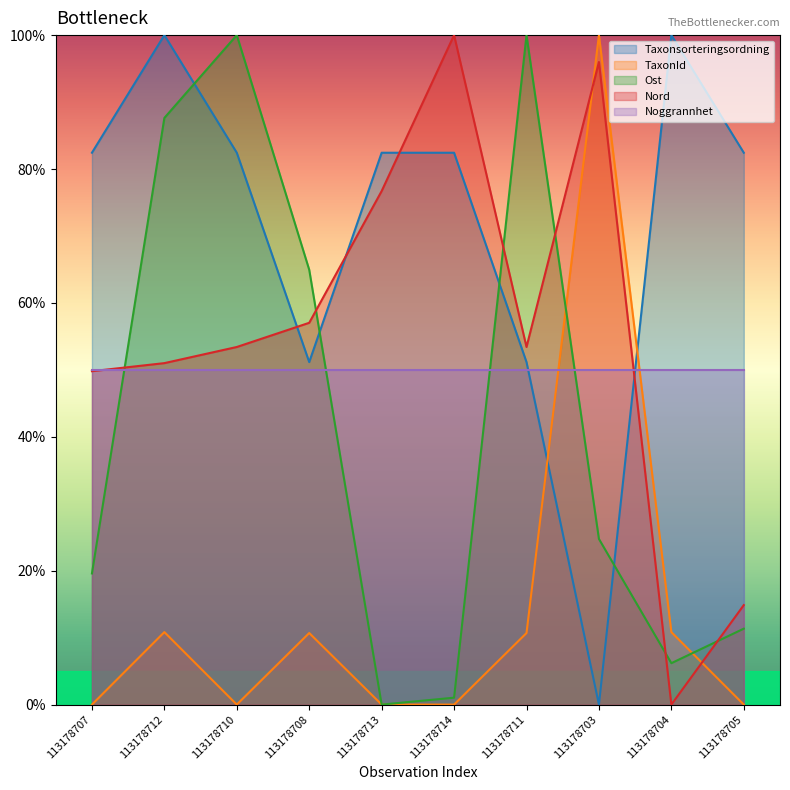

Which series has the largest total across all categories?

Taxonsorteringsordning